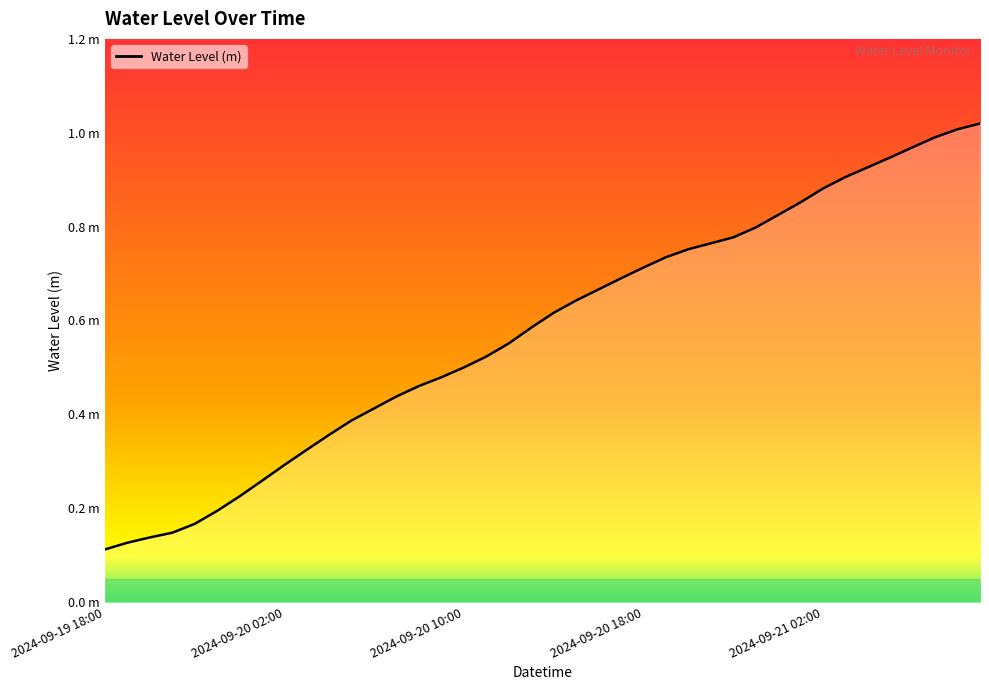

Does the chart have visible grid lines?

No